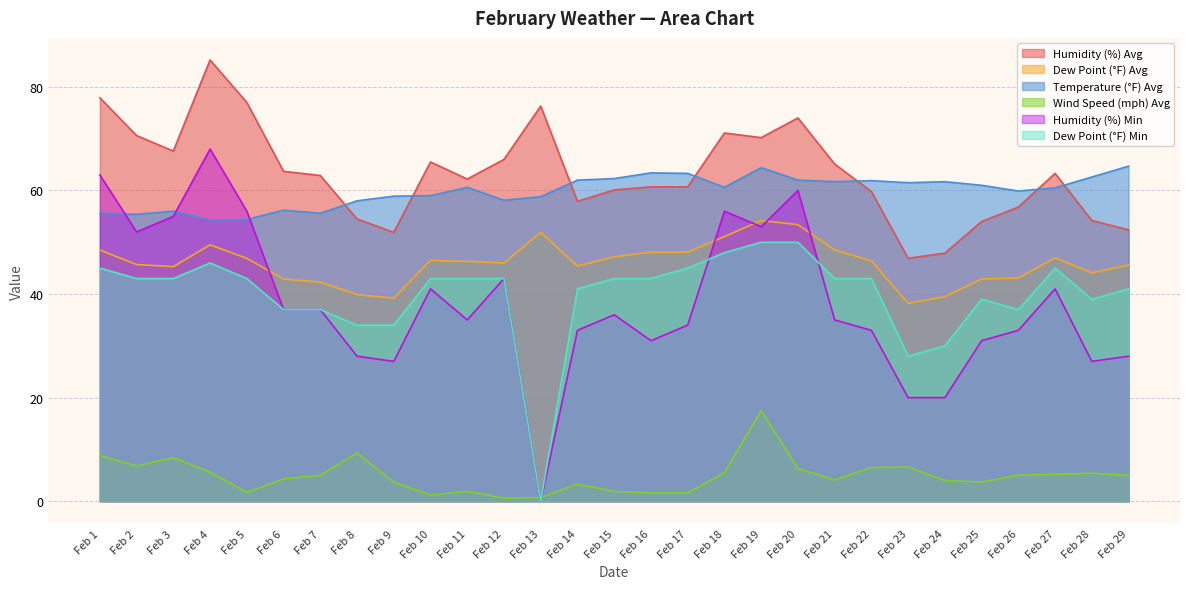

What is the value of the Humidity (%) Min point at the 23rd from the left?

20.0